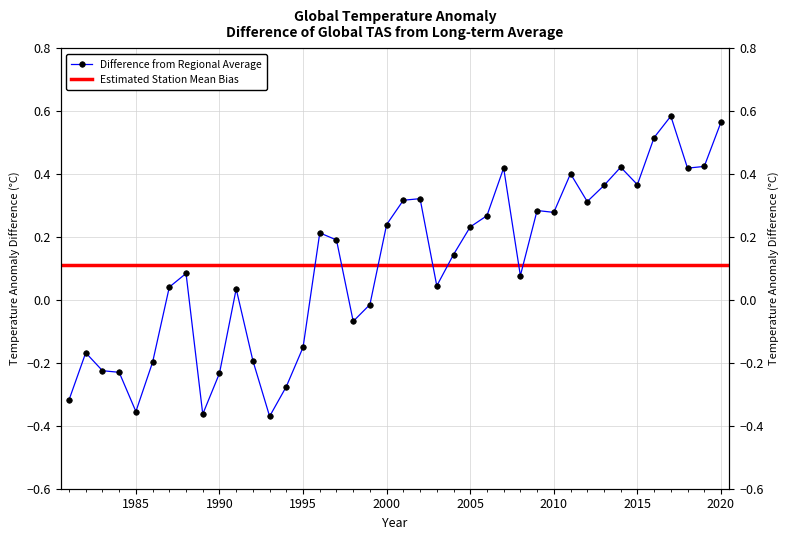

What is the difference between the second highest and minimum values?

0.9